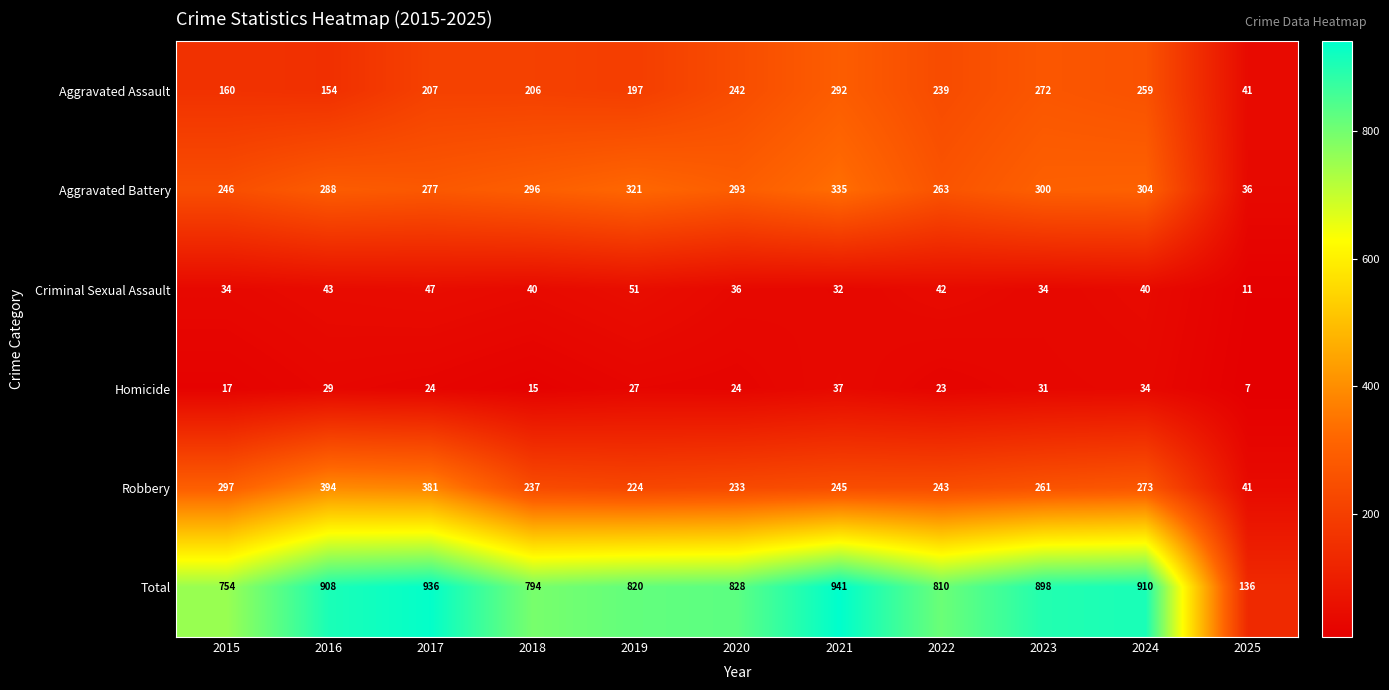

Which series changed the most between 2016 and 2022?

Robbery